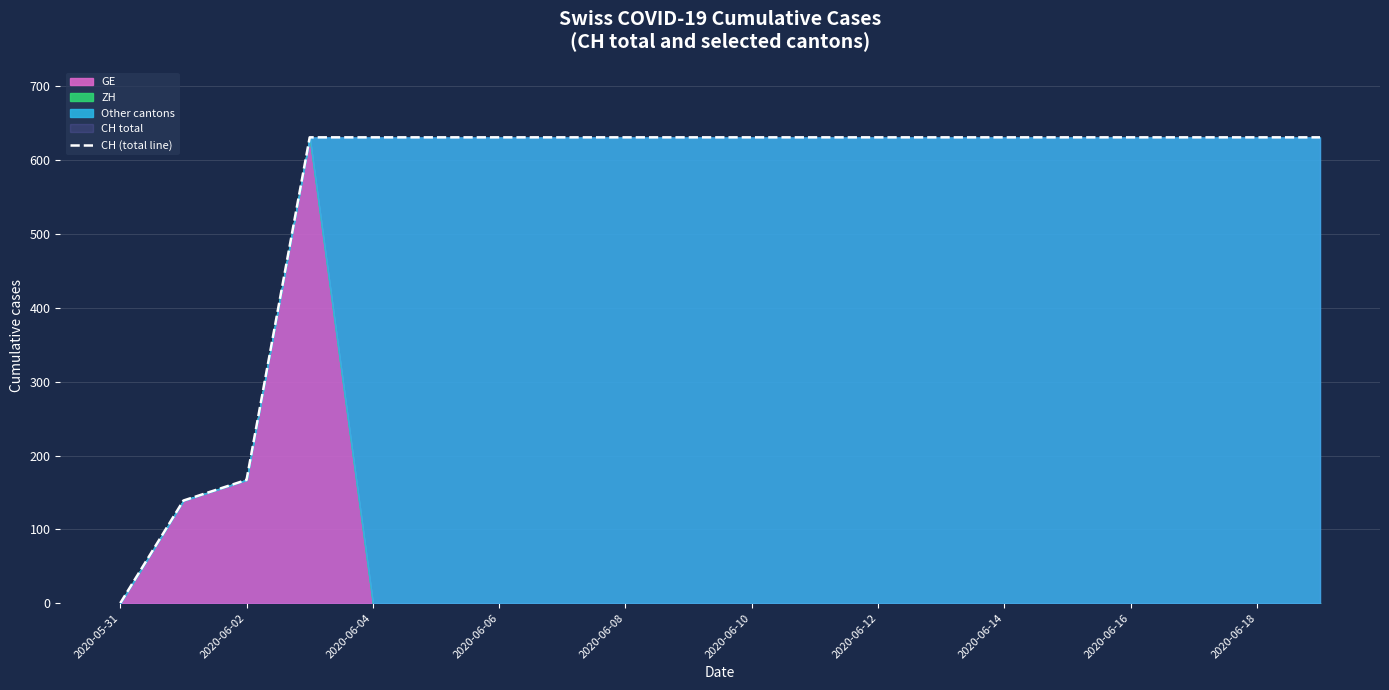

The value of CH (total line) at 2020-06-06 is 957. True or false?

False